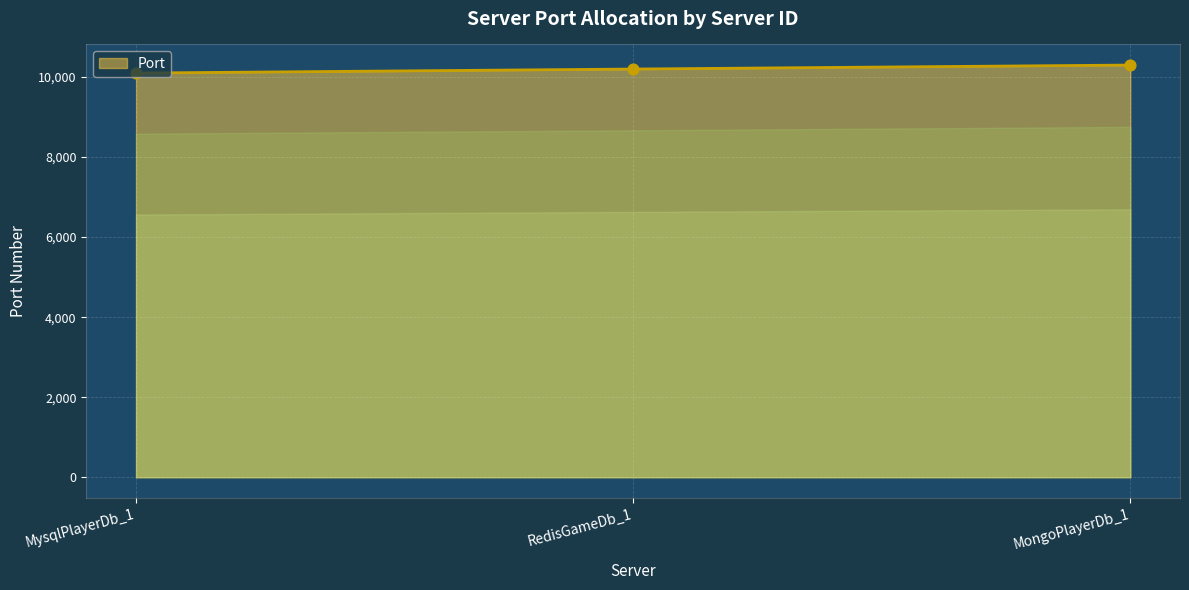

What is the change in value from RedisGameDb_1 to MongoPlayerDb_1?

+100